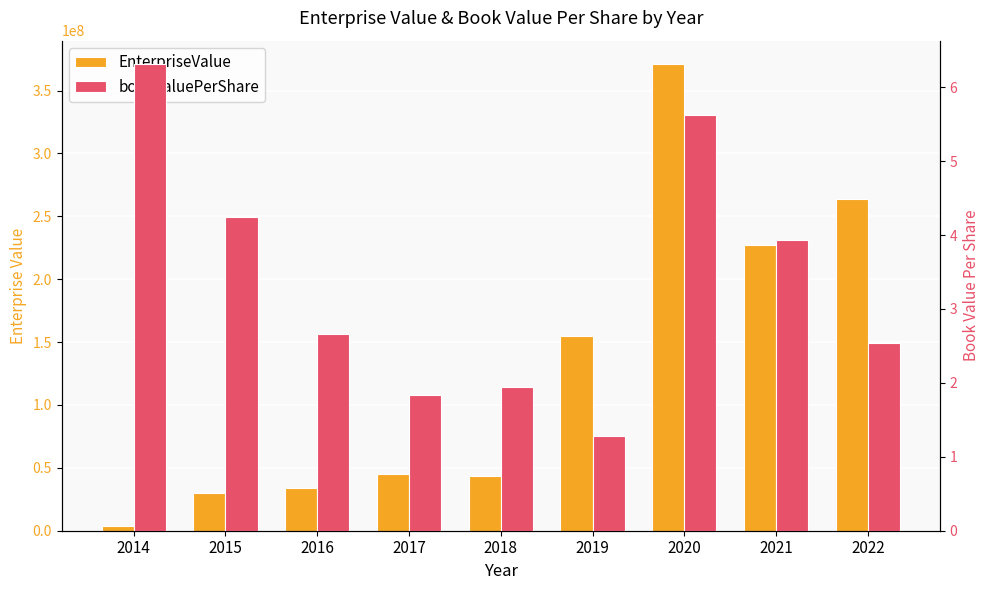

What is the average value of the EnterpriseValue series?

130410430.4